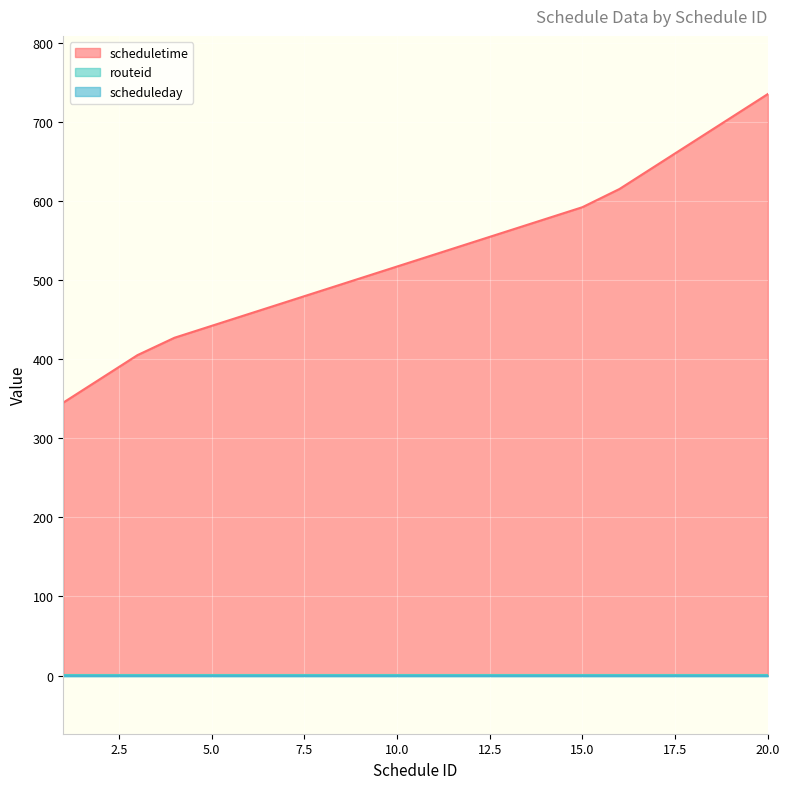

Where is scheduletime nearest to the value 540?

12